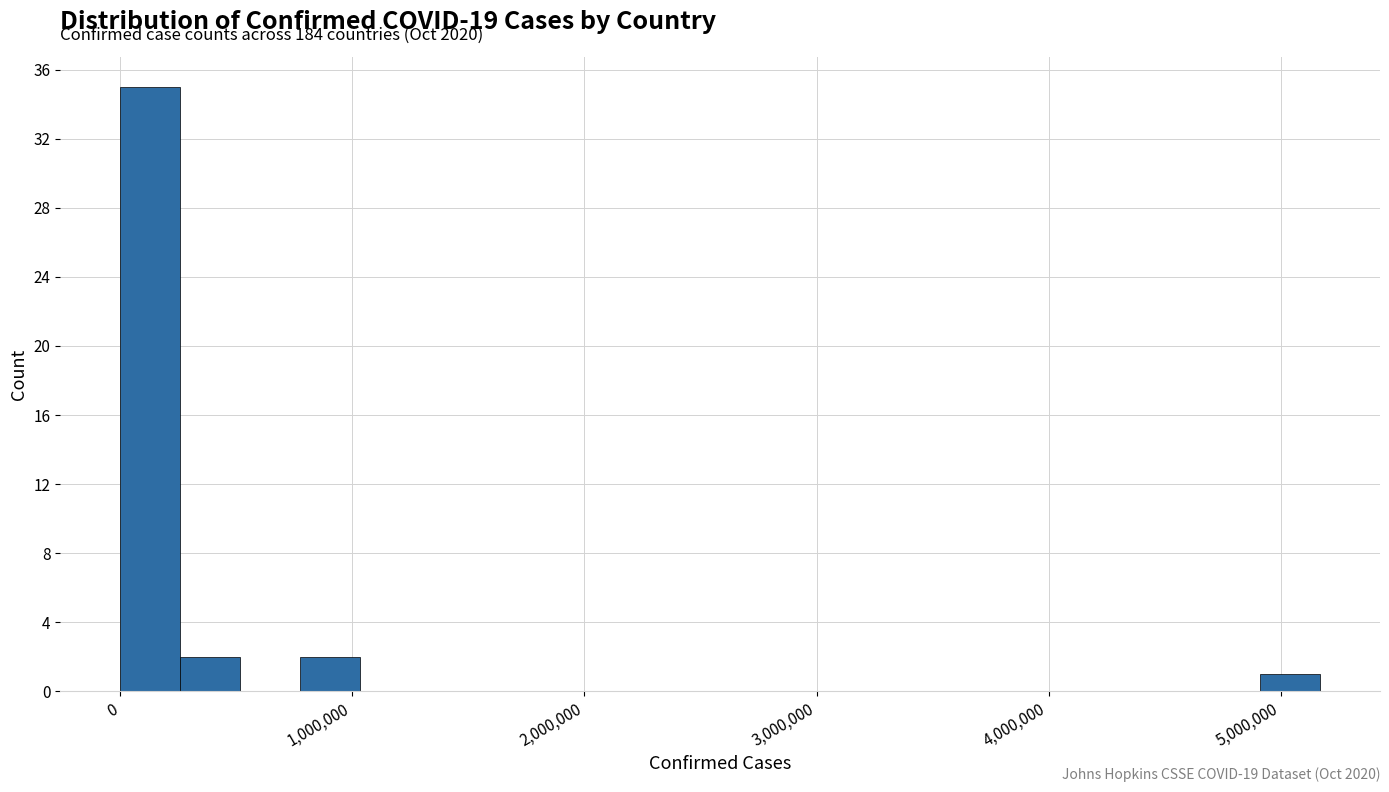

Read against the x-axis, roughly where is the centre of the tallest bar?

100000